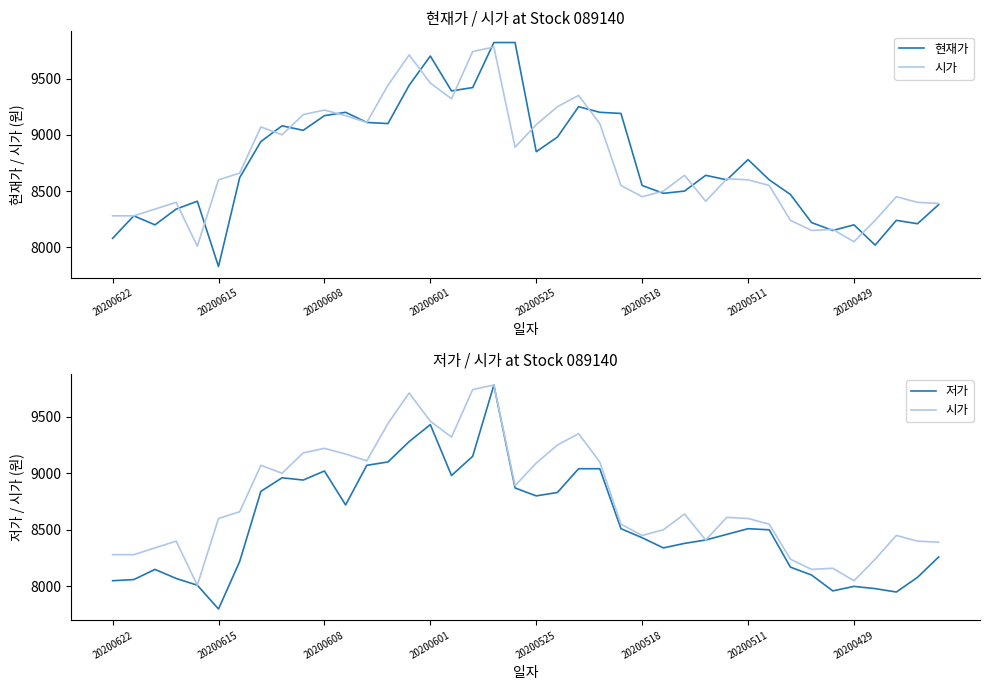

True or false: 현재가 and 시가 intersect in this chart.

True